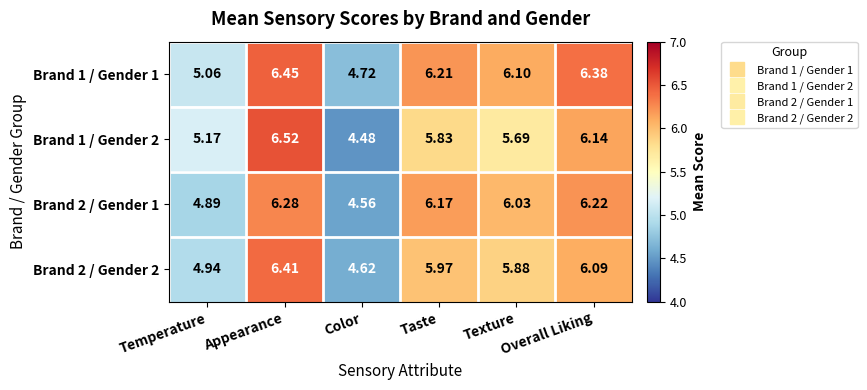

Rank the series by their maximum value, from highest to lowest.

Brand 1 / Gender 2, Brand 1 / Gender 1, Brand 2 / Gender 2, Brand 2 / Gender 1